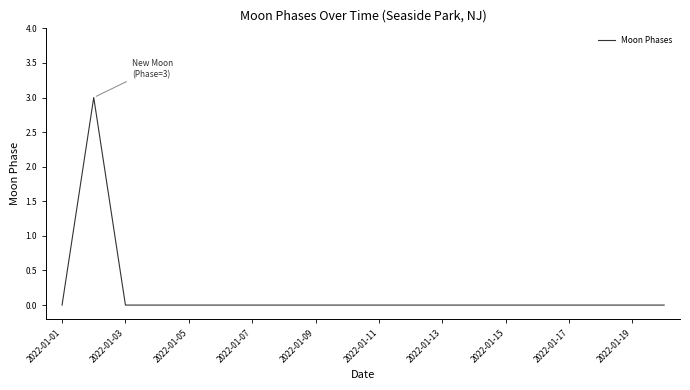

What is the difference between the maximum and minimum values?

3